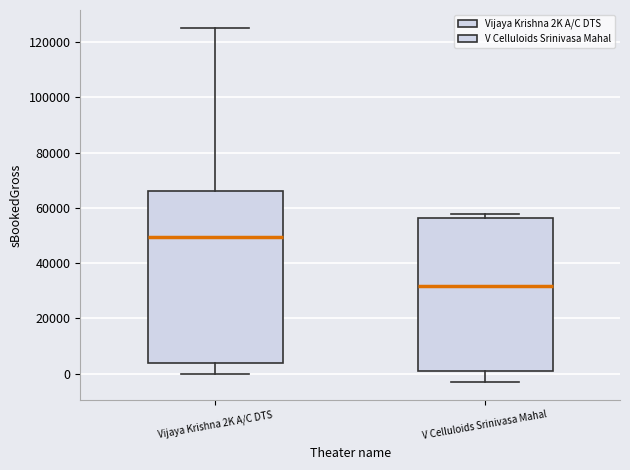

Reading left to right, transcribe this box plot: for each box, give where its median line is, the range the box spans, and where its two whiskers end, as read against the y-axis. The values are not printed on the chart, so give them approximately, as read against the axis.

Vijaya Krishna 2K A/C DTS: median 50000, box 4000 to 66000, whiskers 0 to 126000
V Celluloids Srinivasa Mahal: median 32000, box 2000 to 56000, whiskers -4000 to 58000